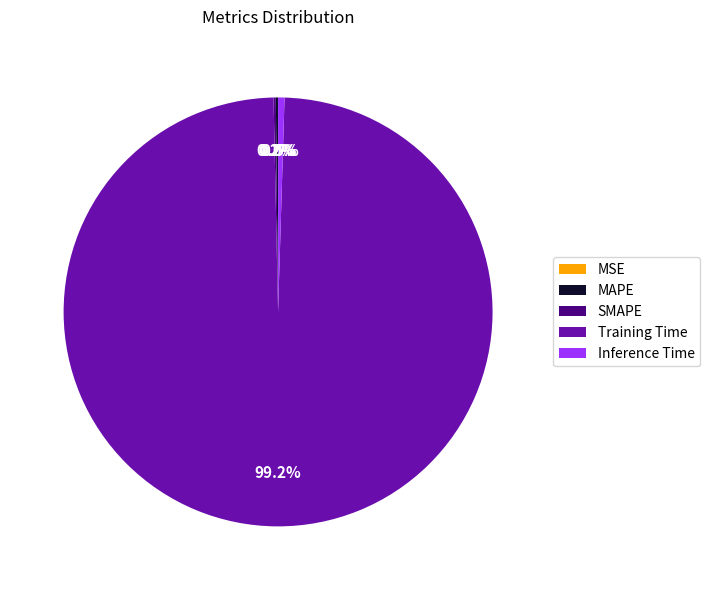

Which slice represents more than half of the pie?

Training Time